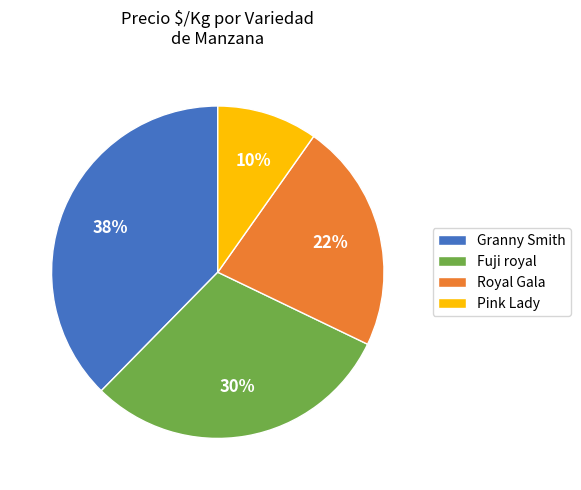

To the nearest percent, what percentage of the pie is Royal Gala?

22%